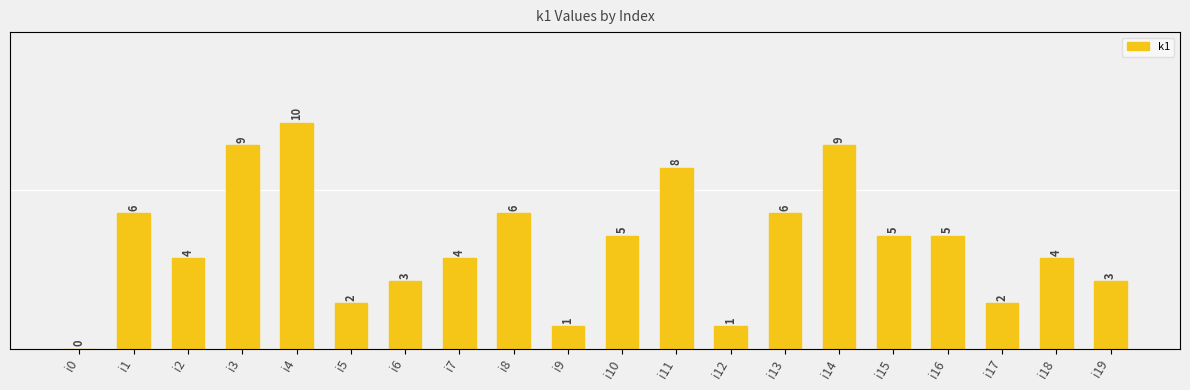

Reading left to right, extract all data points from this chart.

0	6	4	9	10	2	3	4	6	1	5	8	1	6	9	5	5	2	4	3